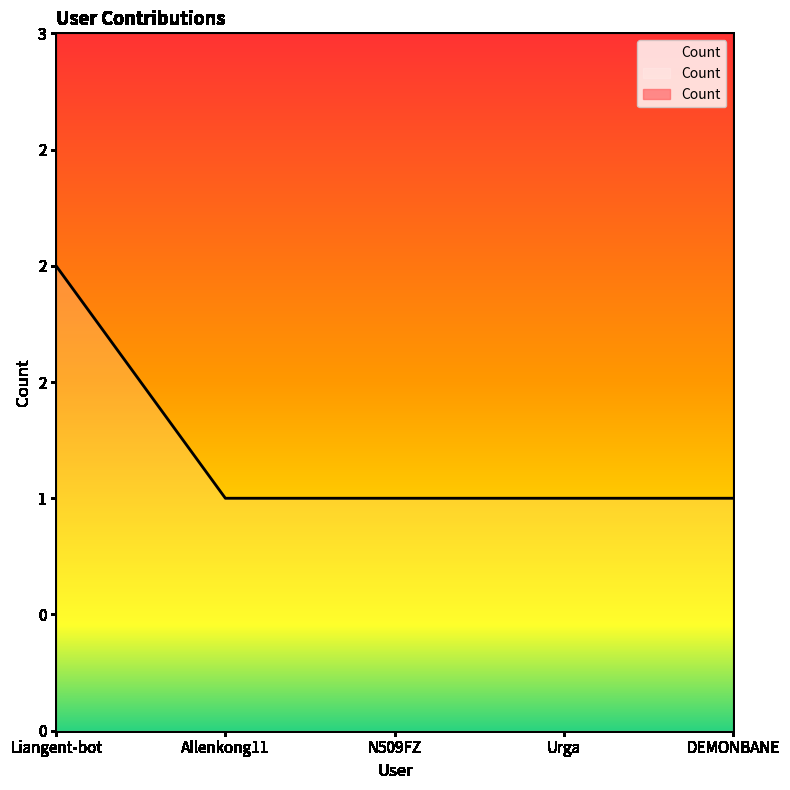

What is the label of the 5th point from the right?

Liangent-bot